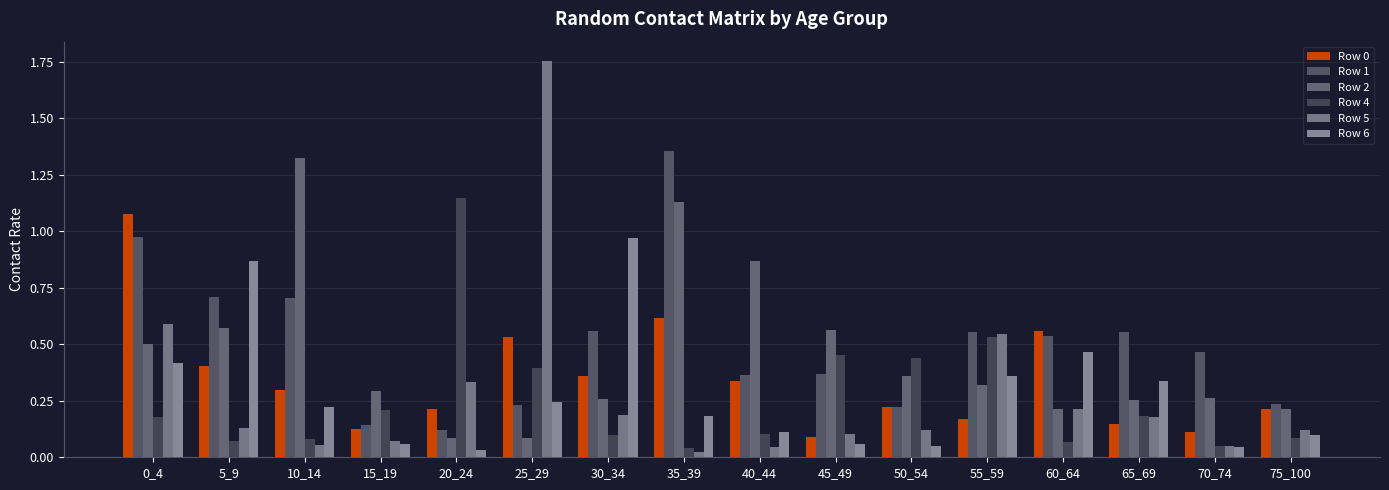

What is the approximate value of Row 4 at 30_34?

0.1